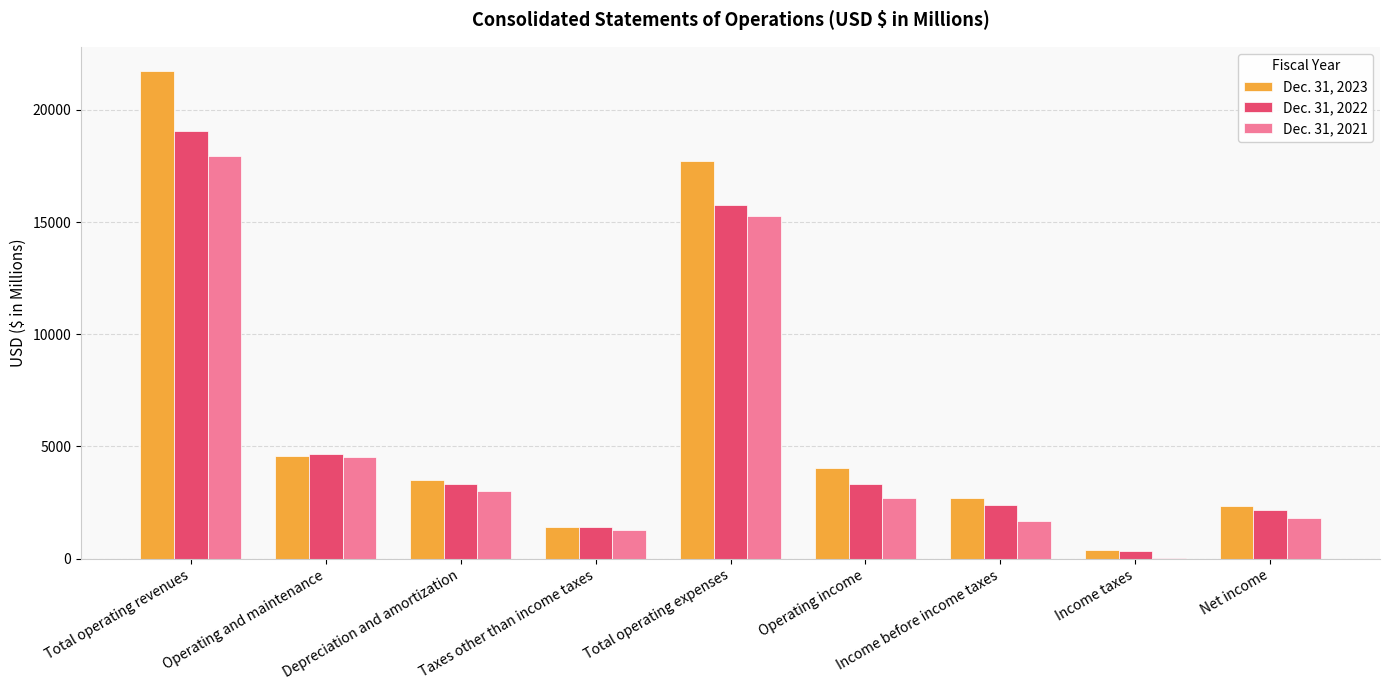

The value of Dec. 31, 2022 at Operating and maintenance is 4673. True or false?

True